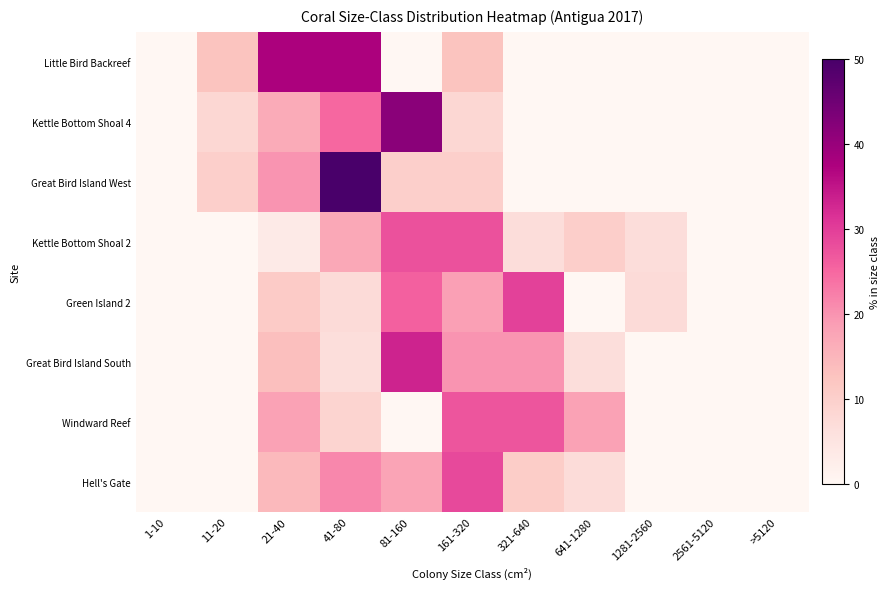

What is the maximum value shown in the chart?

50.0